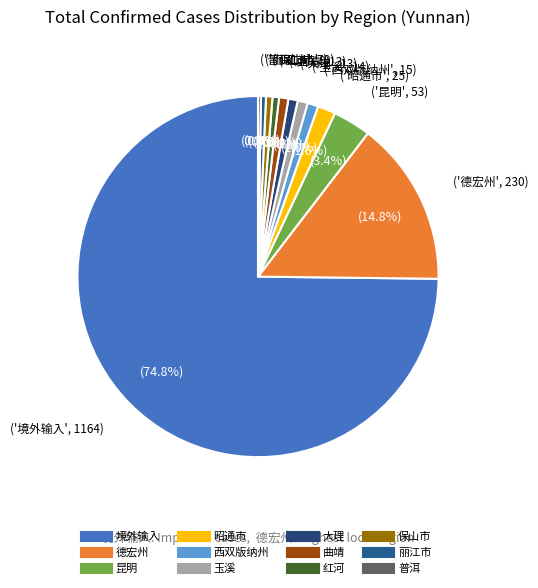

Rank the categories by value from highest to lowest.

境外输入, 德宏州, 昆明, 昭通市, 西双版纳州, 玉溪, 大理, 曲靖, 红河, 保山市, 丽江市, 普洱